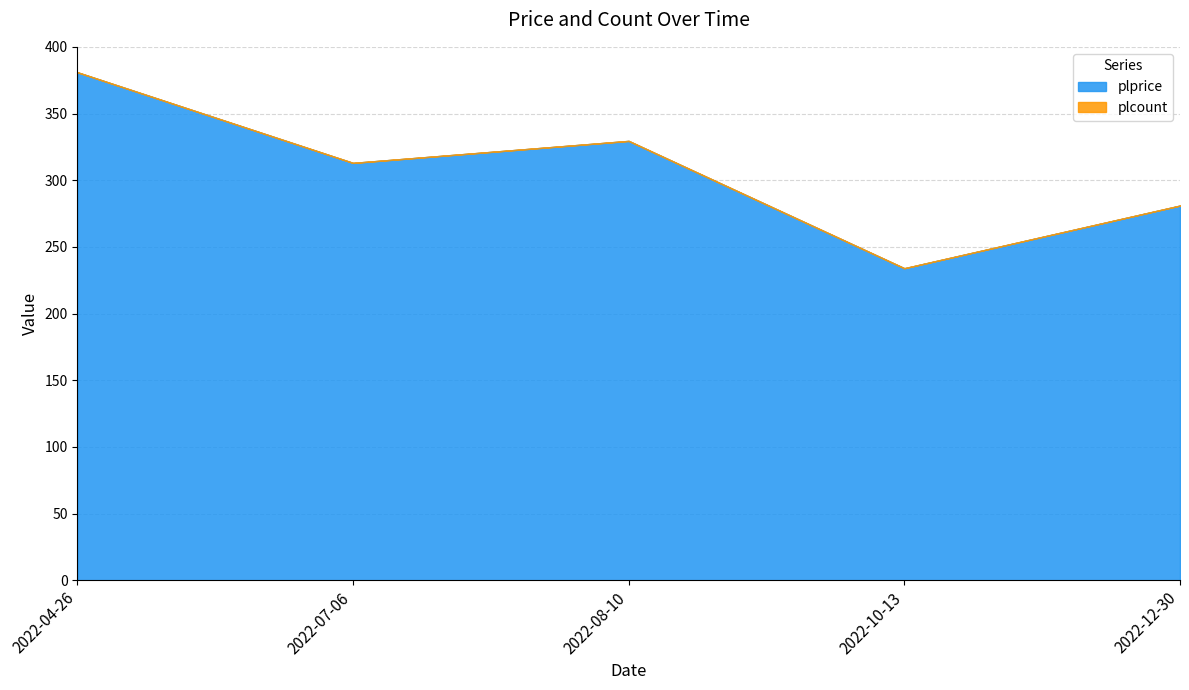

At which label does plprice first exceed 313?

2022-04-26